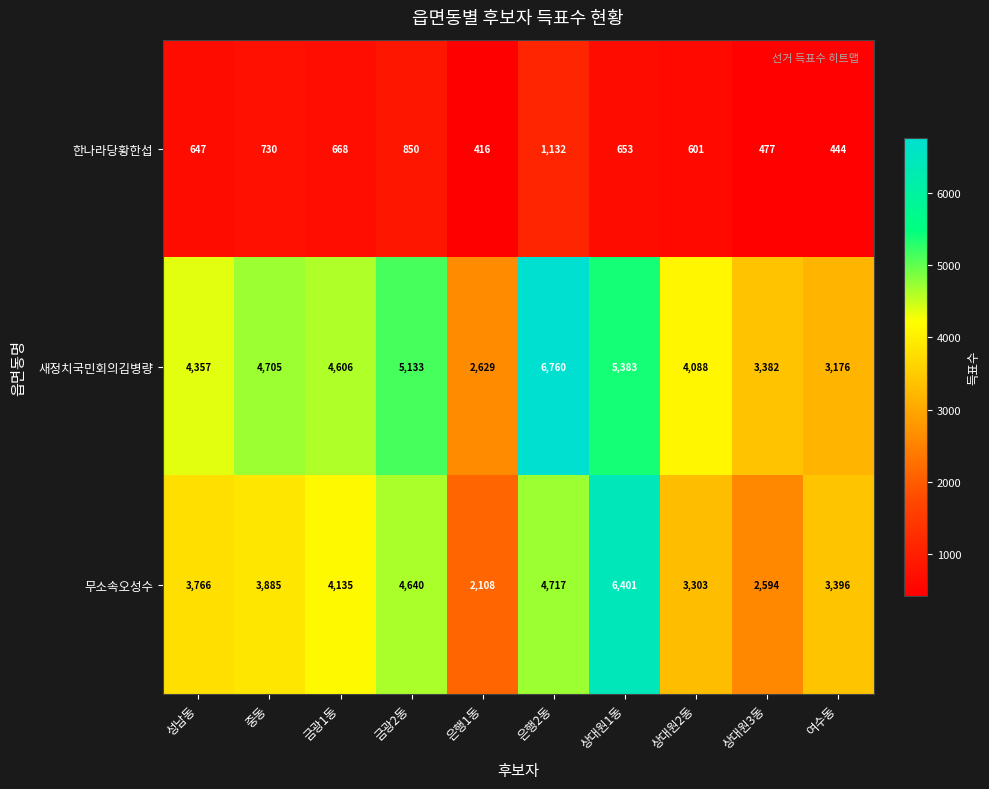

True or false: 무소속오성수 has a value of 6401 at 상대원1동.

True